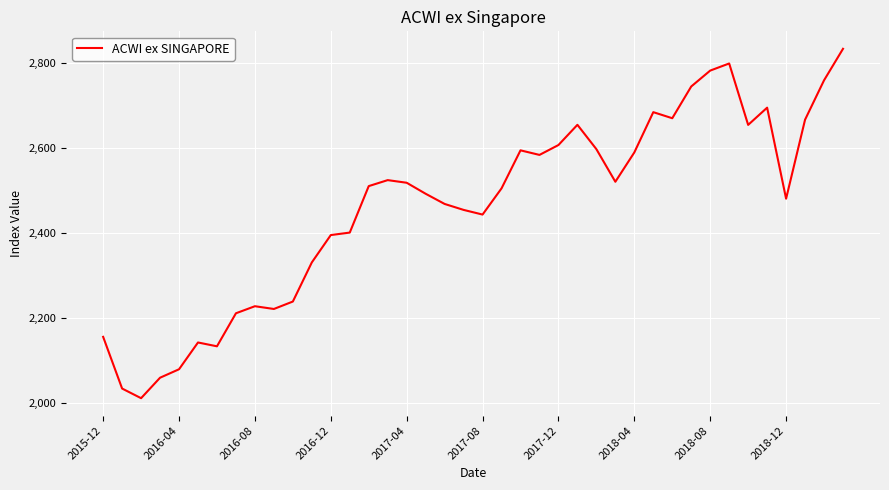

What is the difference between the maximum and minimum values?

823.0